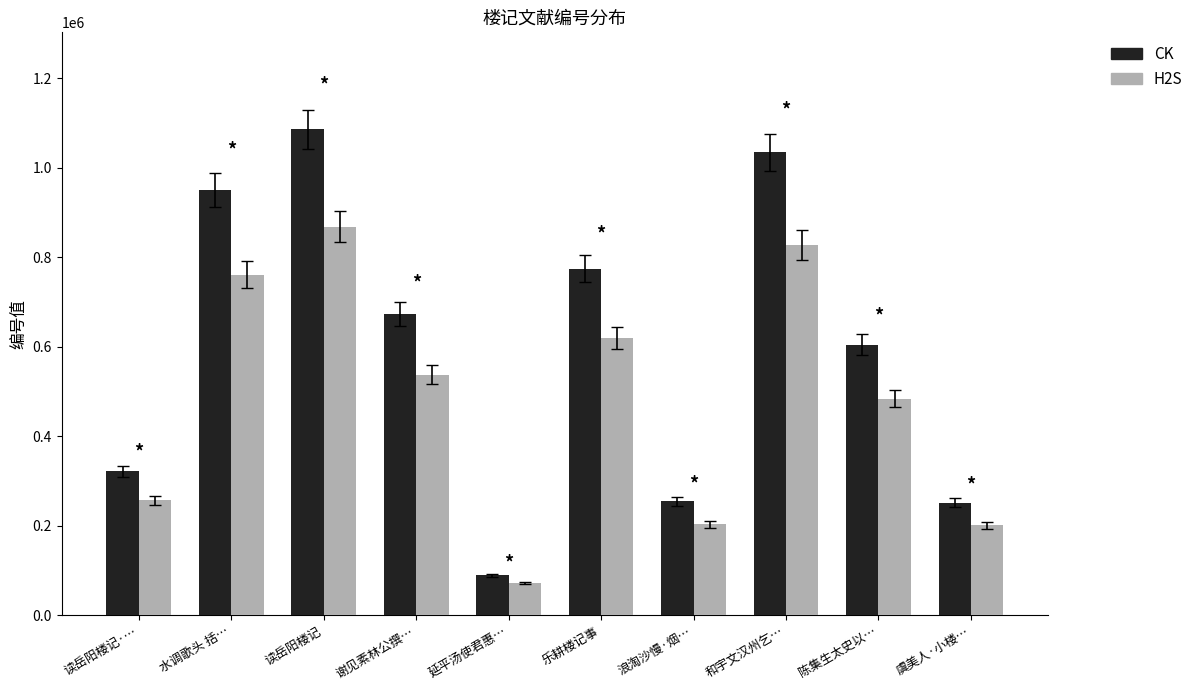

The CK series shows 775241.0 at 乐耕楼记事. True or false?

True